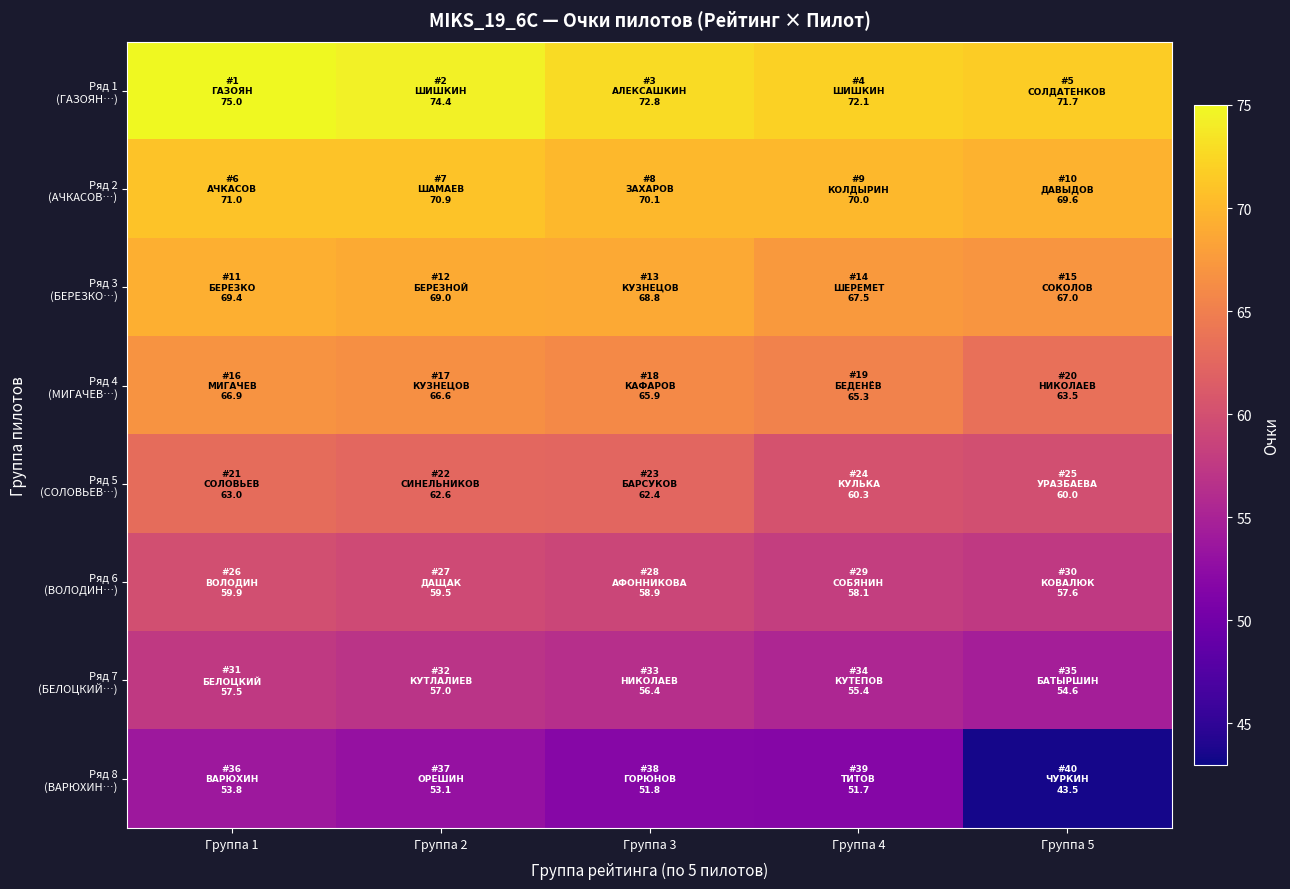

What is the total value across all series at Группа 4?

500.4